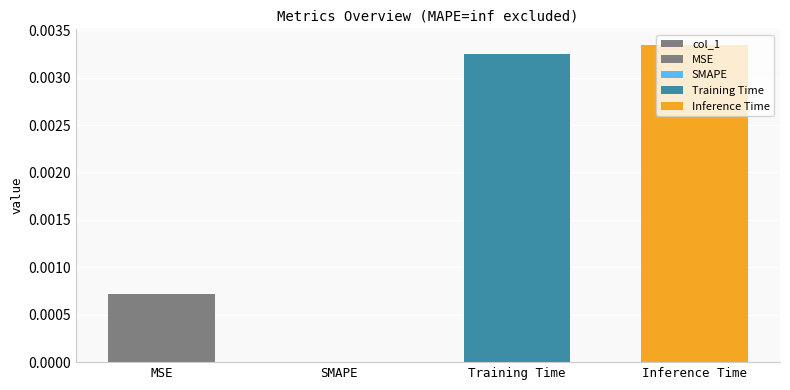

Rank the categories by value from lowest to highest.

SMAPE, MSE, Training Time, Inference Time